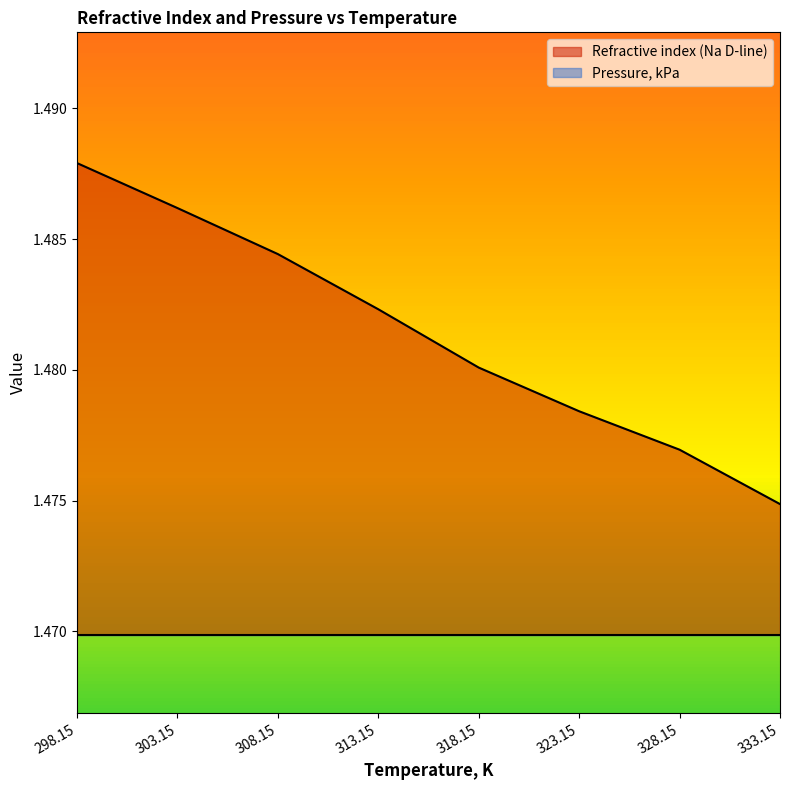

True or false: the data has more than 2 interior local peaks.

False